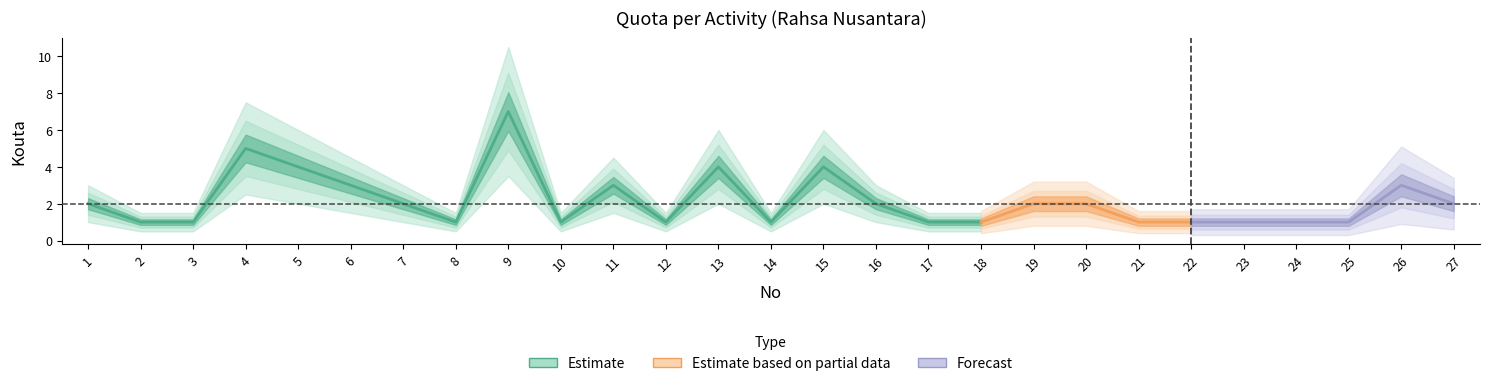

Which has a higher value, 22 or 16?

16